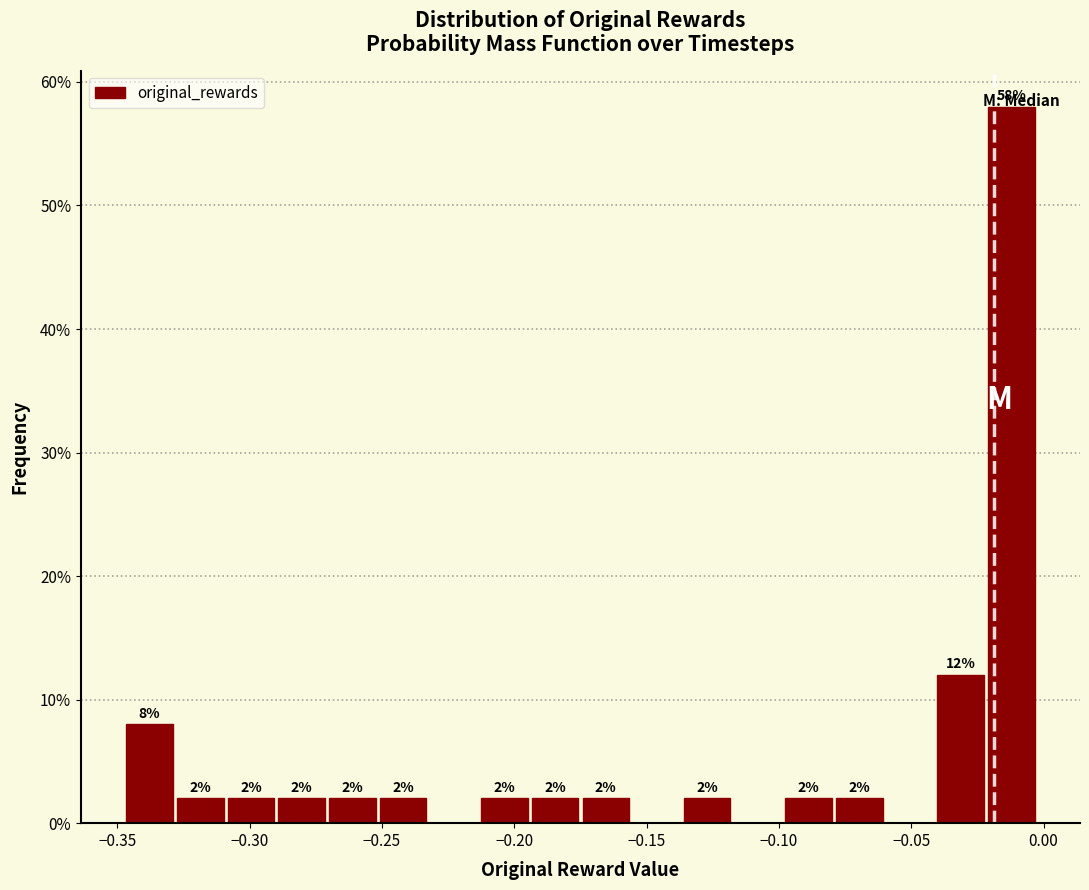

Around what value on the x-axis is the tallest bar? Give the approximate position of its centre, as read against the axis.

-0.010